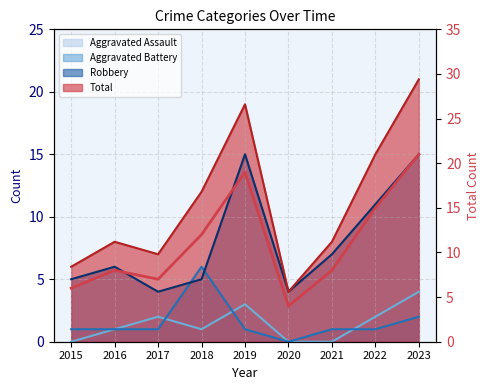

Where does the data first go above 8?

2018